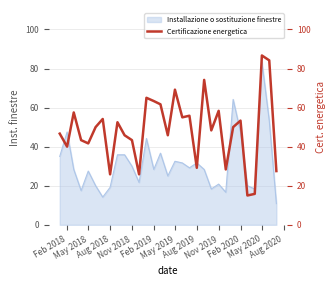

What is the smallest value displayed?

15.0